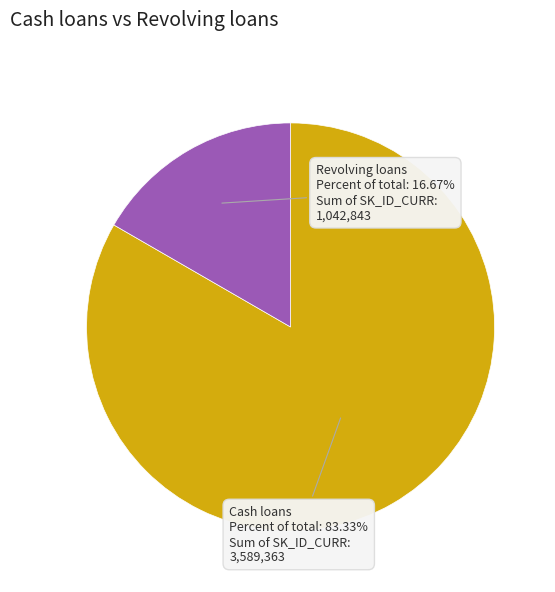

Is there a majority slice in this chart?

Yes